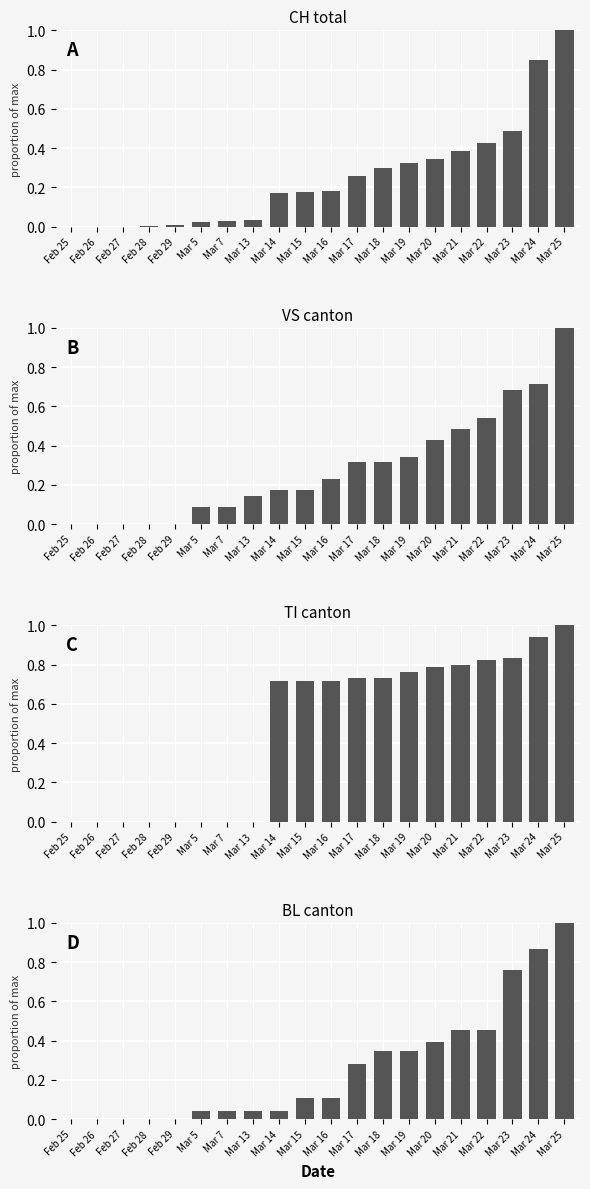

What is the maximum value shown in the chart?

1.0